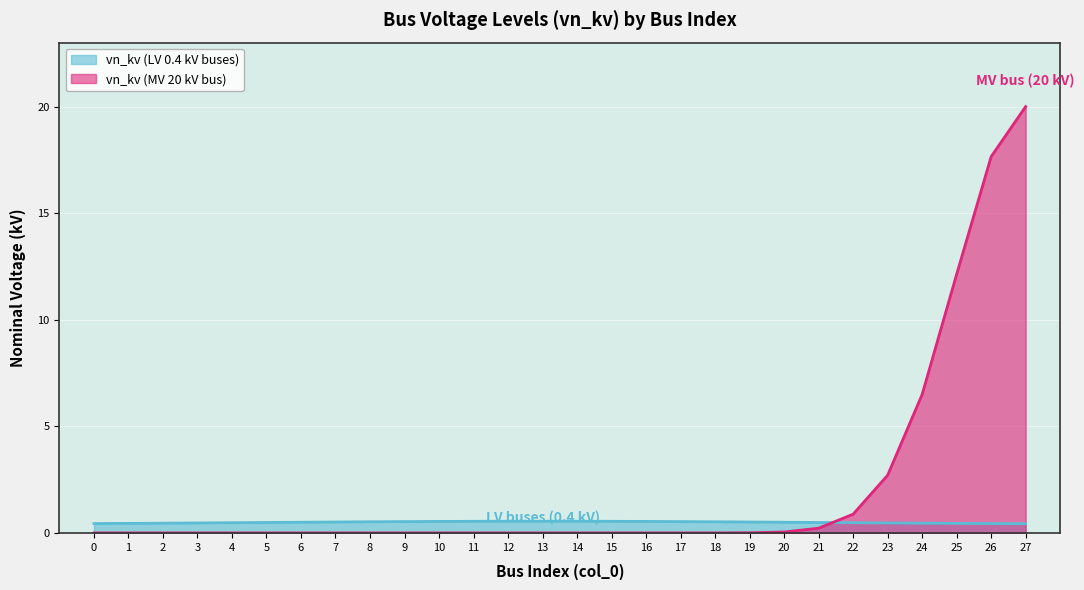

Rank the categories by value from lowest to highest.

0, 1, 2, 3, 4, 5, 6, 7, 8, 9, 10, 11, 12, 13, 14, 15, 16, 17, 18, 19, 20, 21, 22, 23, 24, 25, 26, 27